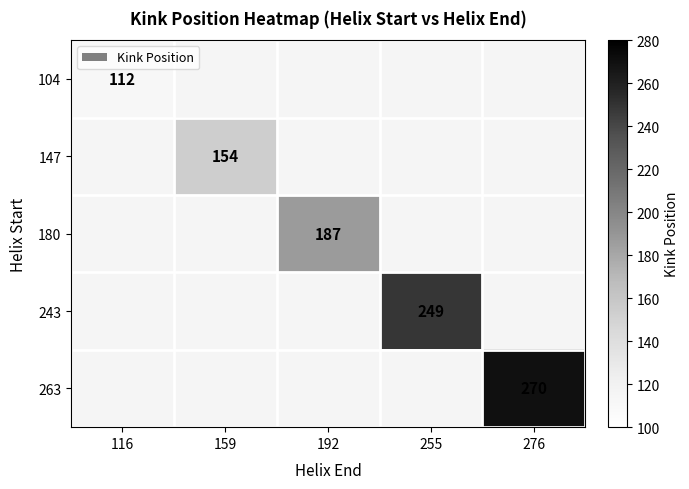

True or false: 104 has a value of 34 at 116.

False